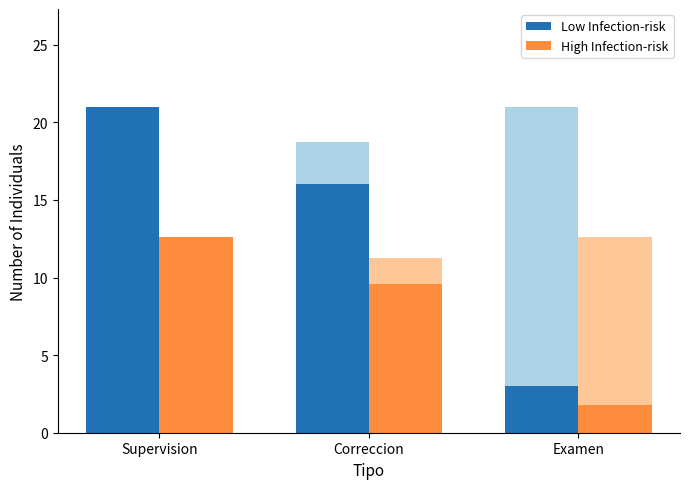

What are all the series names shown in the legend?

Low Infection-risk, High Infection-risk